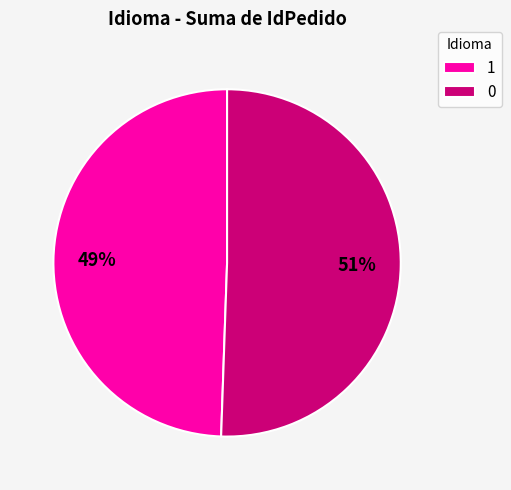

Count the number of slices in the pie.

2